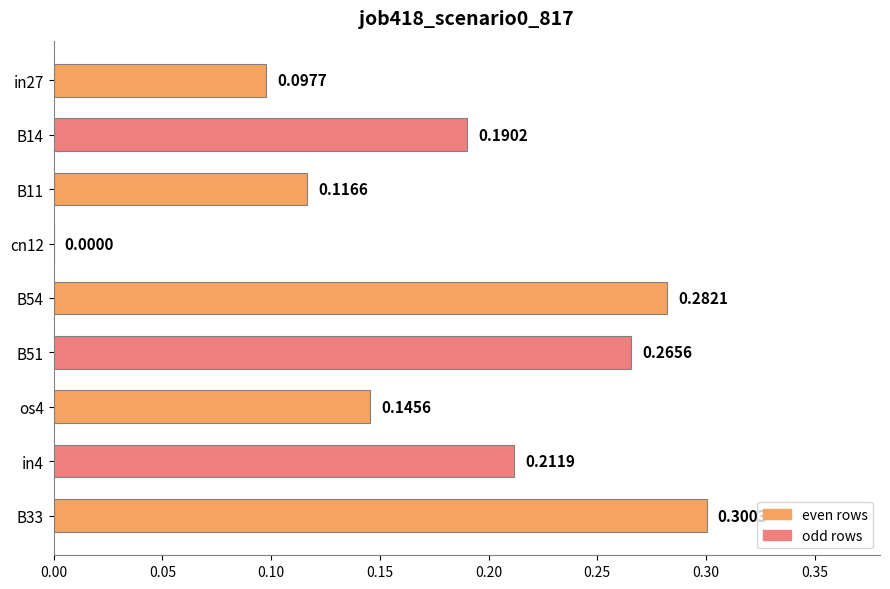

Which has a higher value, B54 or cn12?

B54